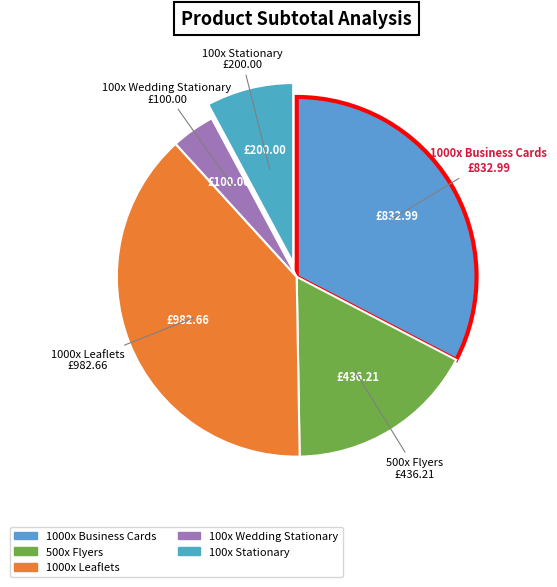

Which has a higher value, 1000x Business Cards or 500x Flyers?

1000x Business Cards